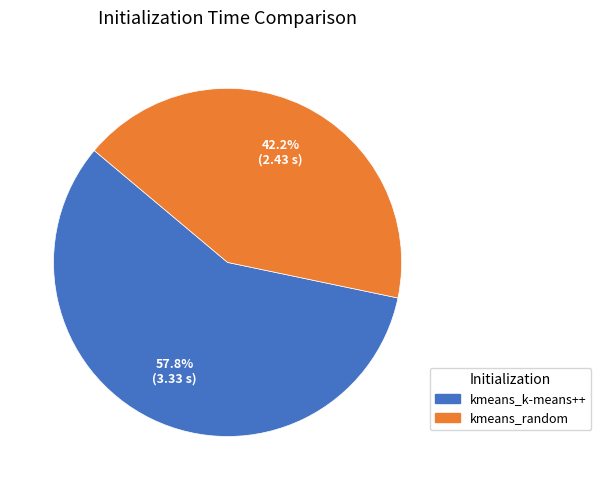

Does kmeans_random represent more than half of the total?

No